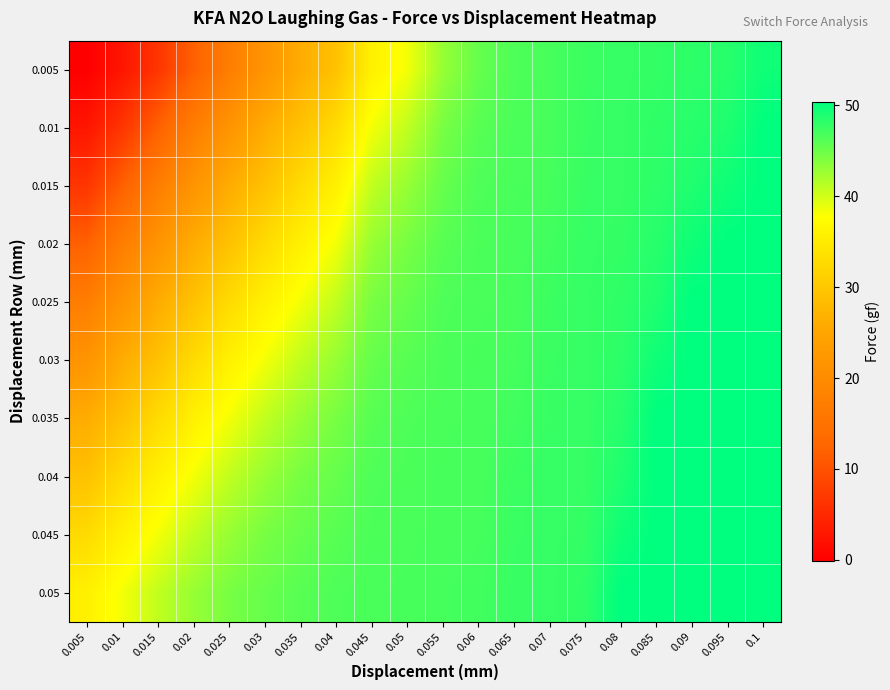

Which series has the largest total across all categories?

0.05